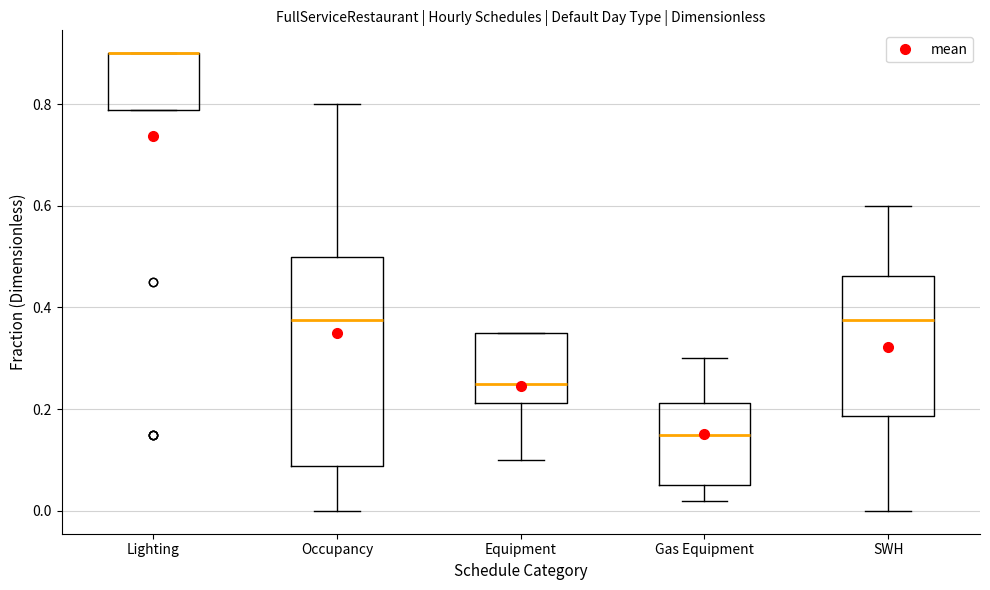

Reading left to right, read every box against the y-axis: the position of its median line, the range the box covers, and the ends of its whiskers. The values are not printed on the chart, so give them approximately, as read against the axis.

Lighting: median 0.90 (drawn on the box's upper edge), box 0.78 to 0.90, whiskers 0.78 to 0.90
Occupancy: median 0.38, box 0.08 to 0.50, whiskers 0.00 to 0.80
Equipment: median 0.26, box 0.22 to 0.36, whiskers 0.10 to 0.36
Gas Equipment: median 0.16, box 0.06 to 0.22, whiskers 0.02 to 0.30
SWH: median 0.38, box 0.18 to 0.46, whiskers 0.00 to 0.60